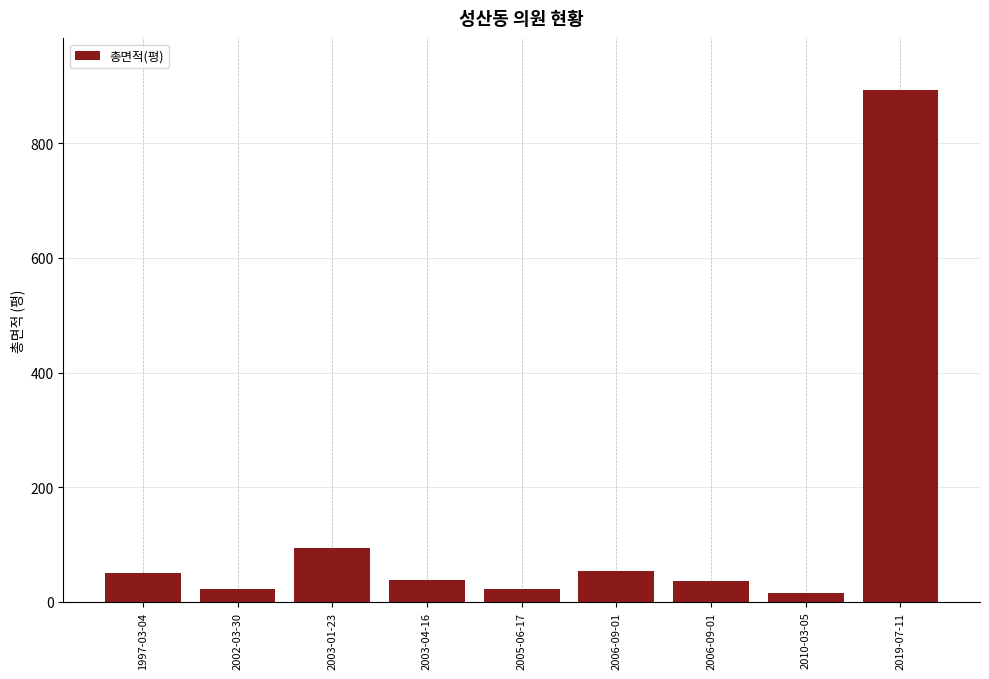

Which has a higher value, 1997-03-04 or 2003-01-23?

2003-01-23